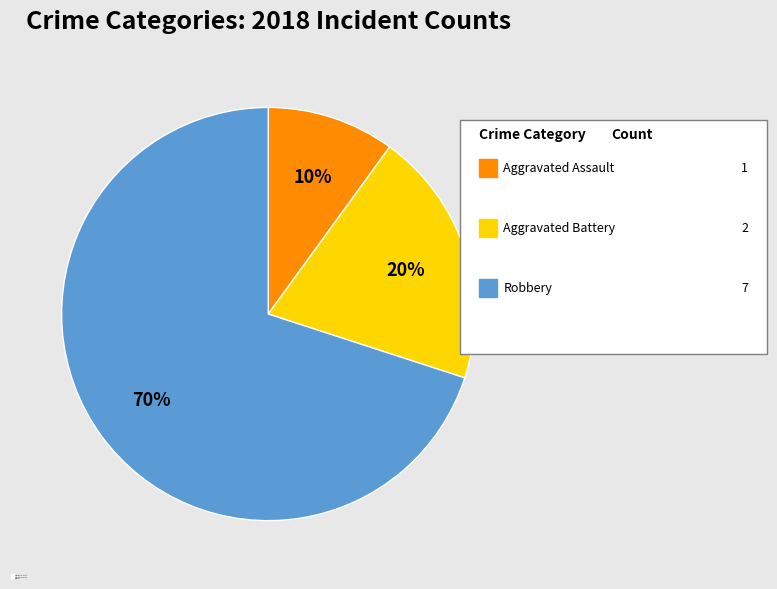

Approximately how many times larger is the value at Robbery compared to Aggravated Assault?

7.0